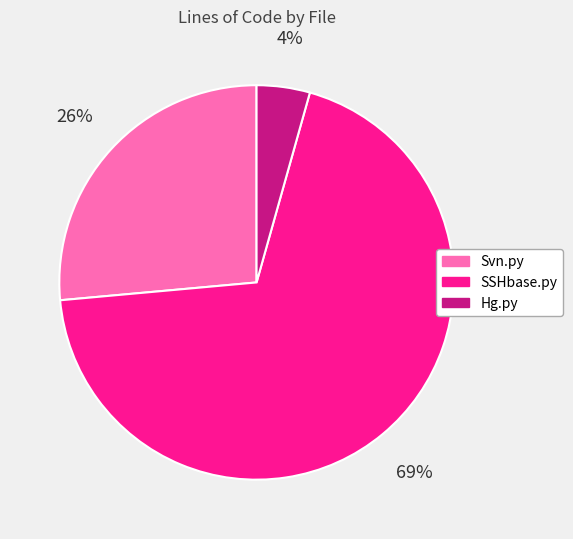

What is the majority slice?

SSHbase.py